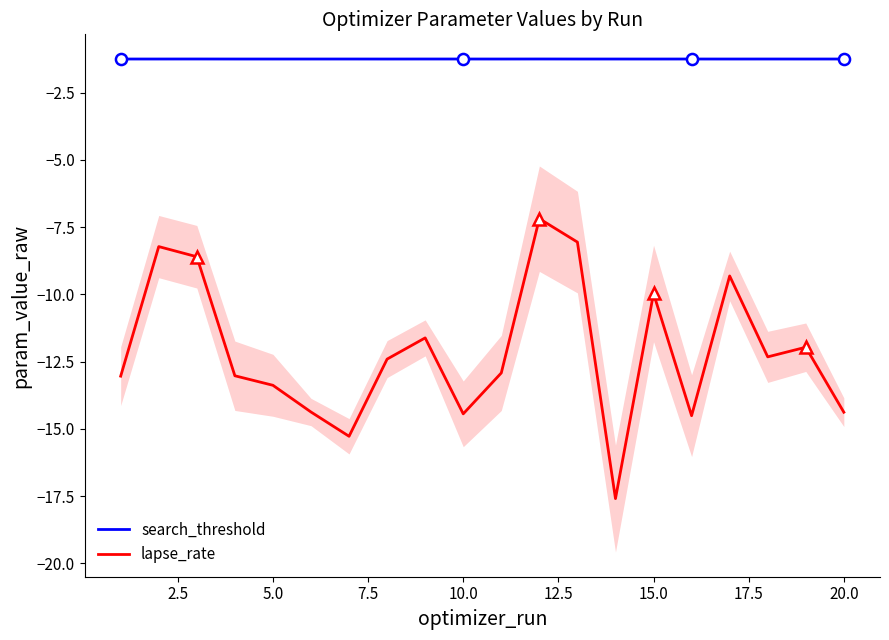

The lapse_rate series shows -14.4 at 20.0. True or false?

True